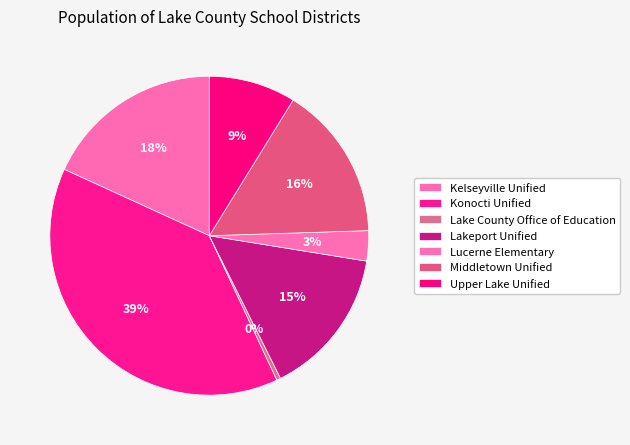

To the nearest percent, what is the combined percentage of Lakeport Unified and Konocti Unified?

54%